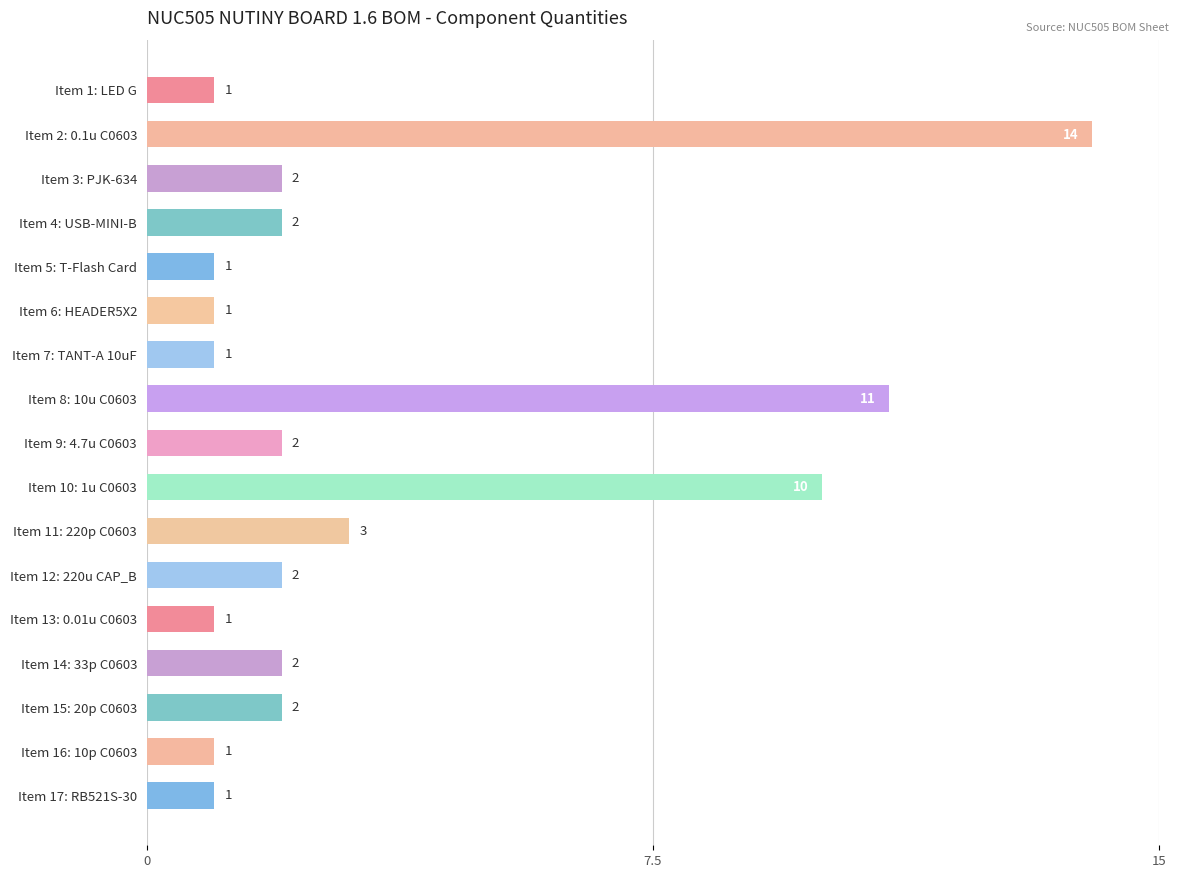

Which has a higher value, Item 16: 10p C0603 or Item 11: 220p C0603?

Item 11: 220p C0603